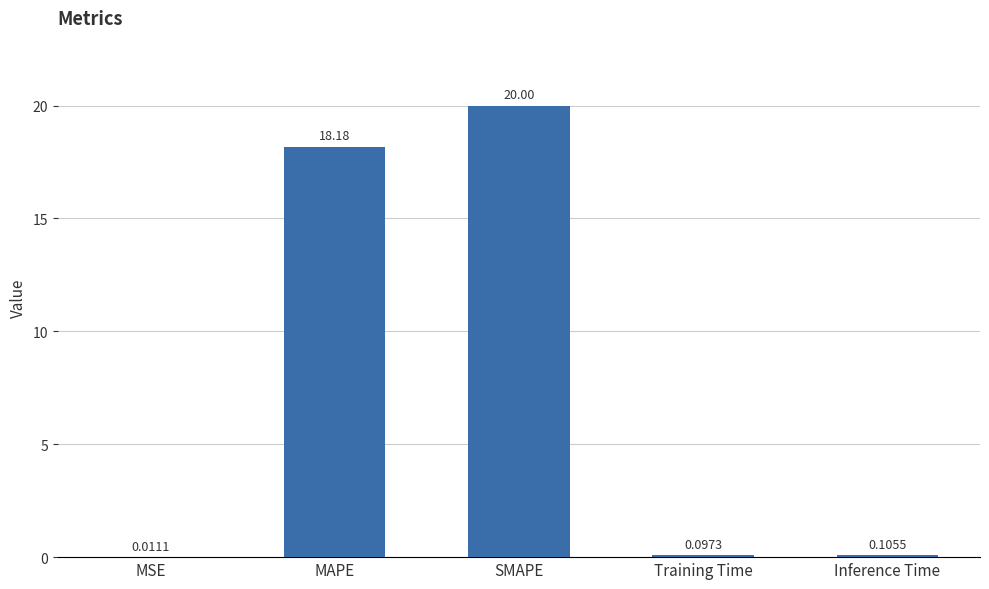

The chart shows a value of 20.0 at SMAPE. True or false?

True